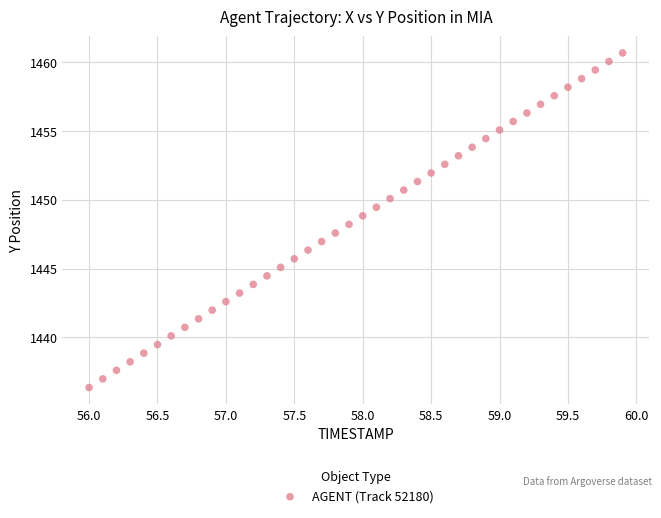

What is the range of Y values (max minus min)?

24.3